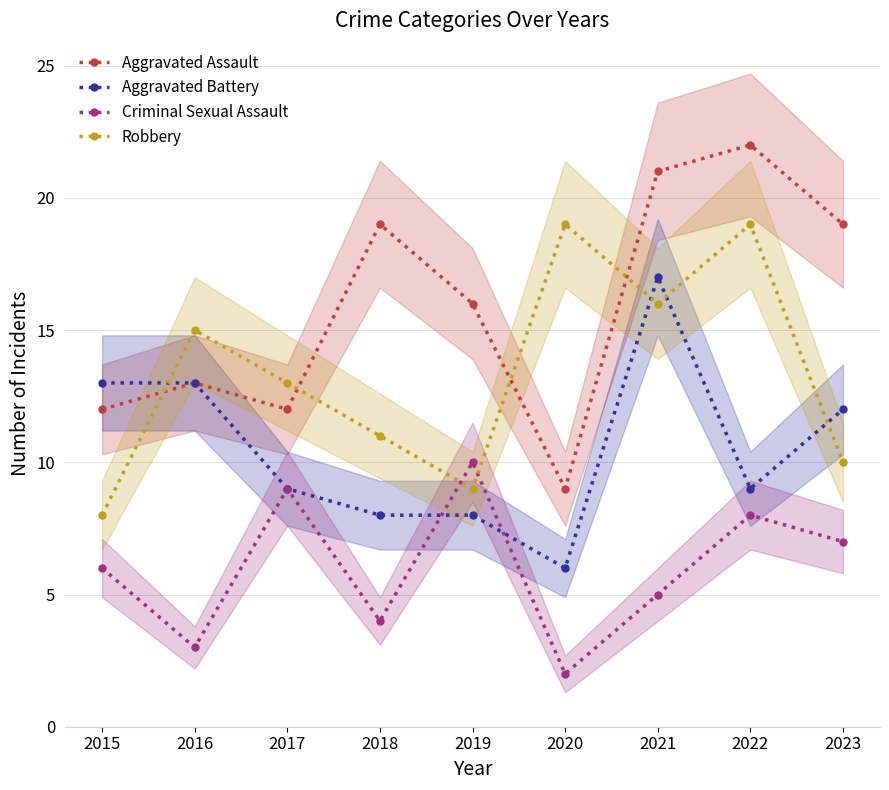

Which series has the largest total across all categories?

Aggravated Assault